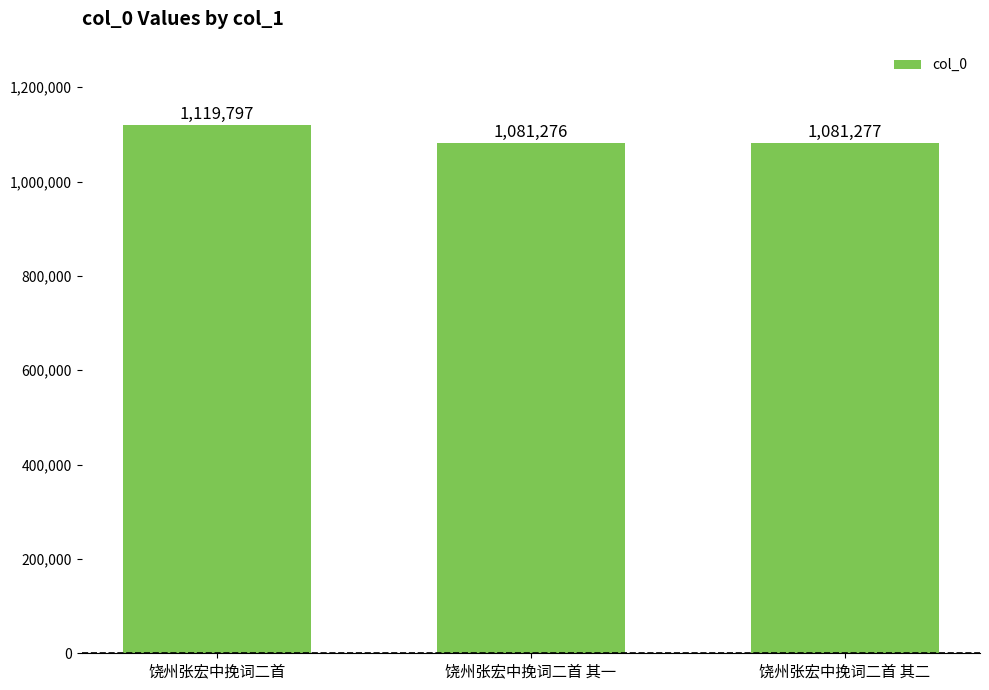

Reading left to right, transcribe all the data shown in this chart.

饶州张宏中挽词二首=1119797	饶州张宏中挽词二首 其一=1081276	饶州张宏中挽词二首 其二=1081277